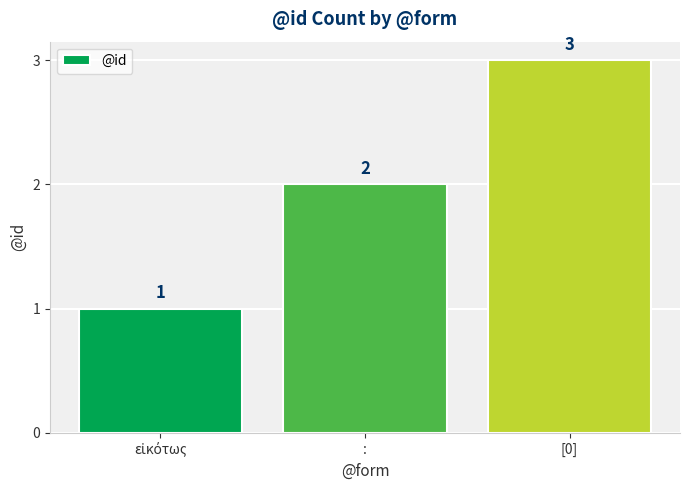

What is the sum of the values at [0] and :?

5